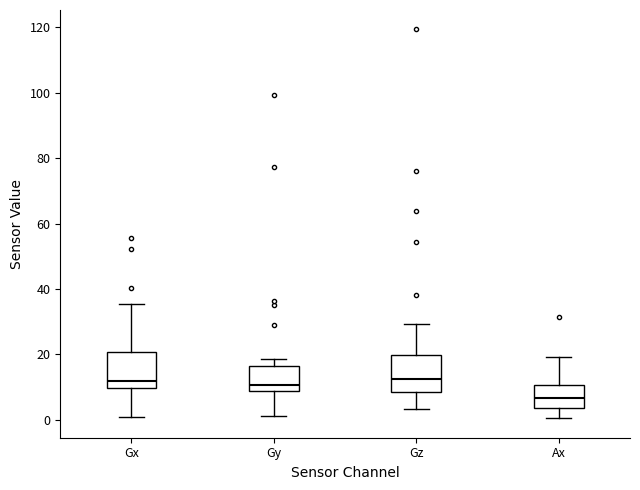

Where does the lower whisker of the box for Gz end on the y-axis? The values are not printed on the chart, so give them approximately, as read against the axis.

4